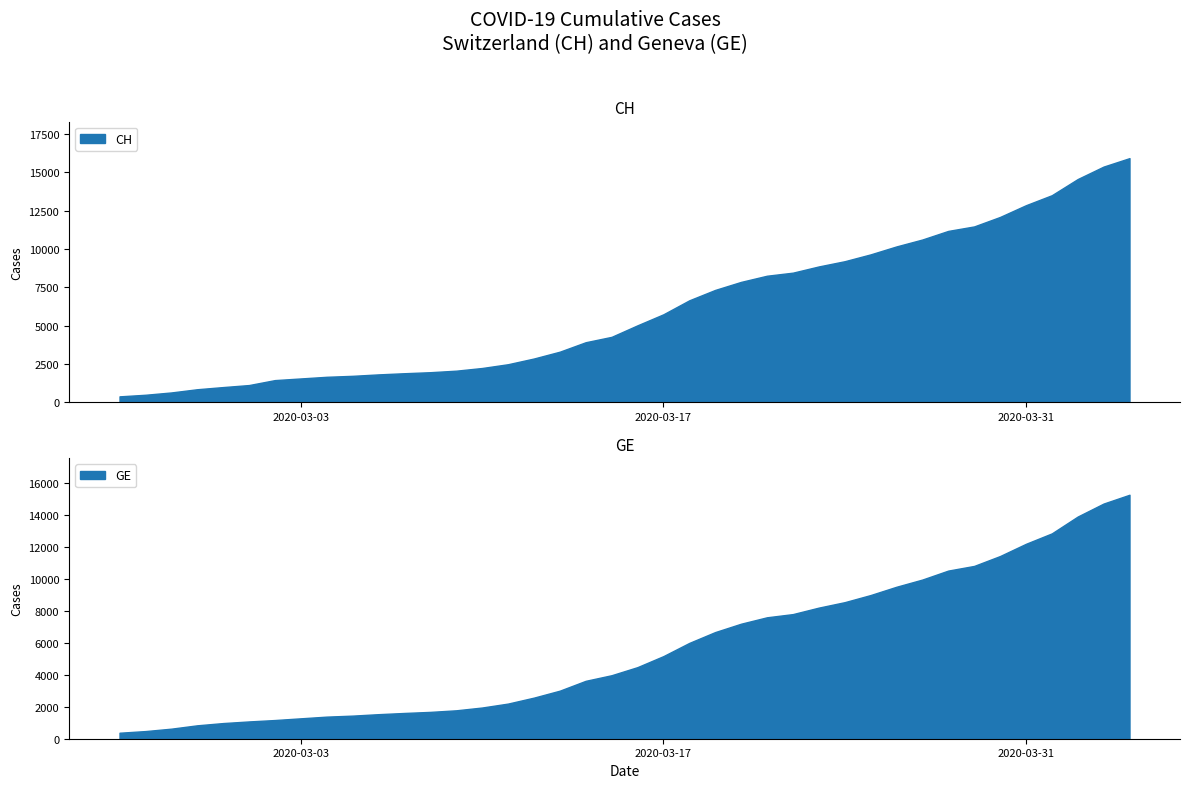

Which series changed the most between 14 and 35?

CH